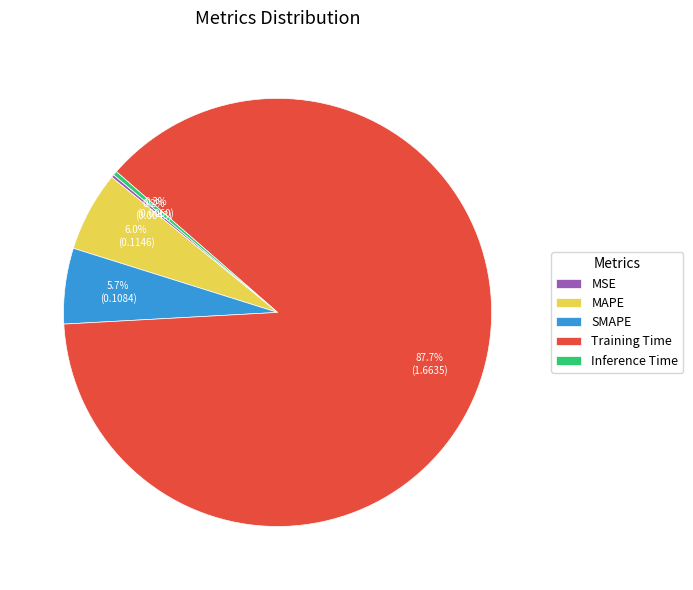

Which category has the biggest portion of the pie?

Training Time